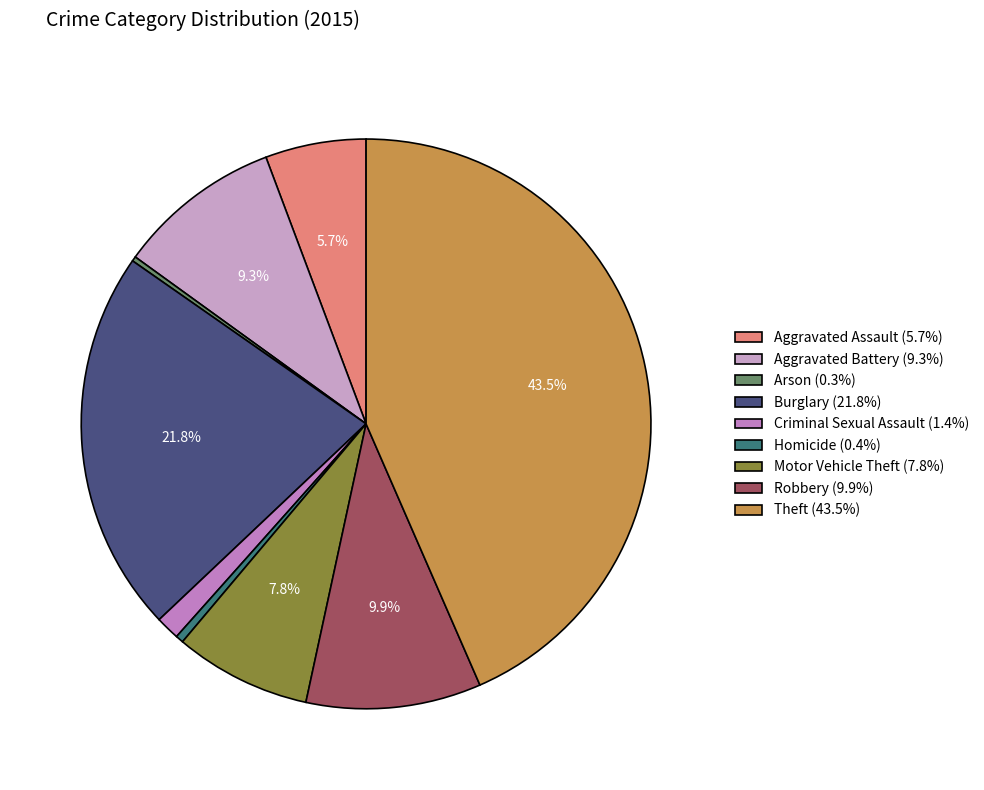

Count the number of slices in the pie.

9